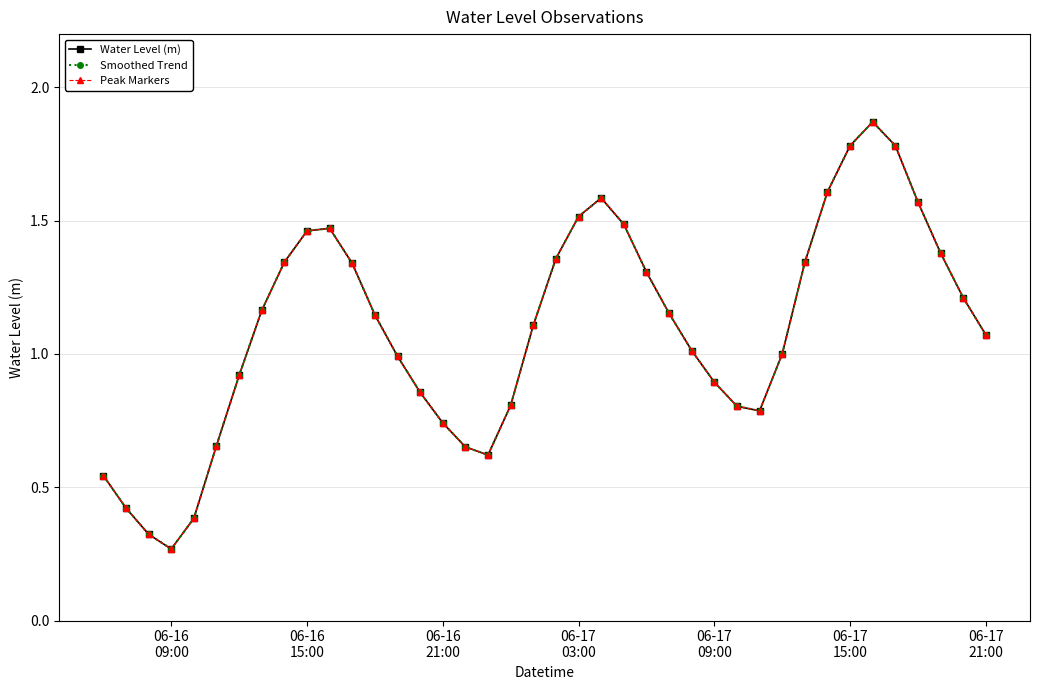

Does the chart have visible grid lines?

Yes